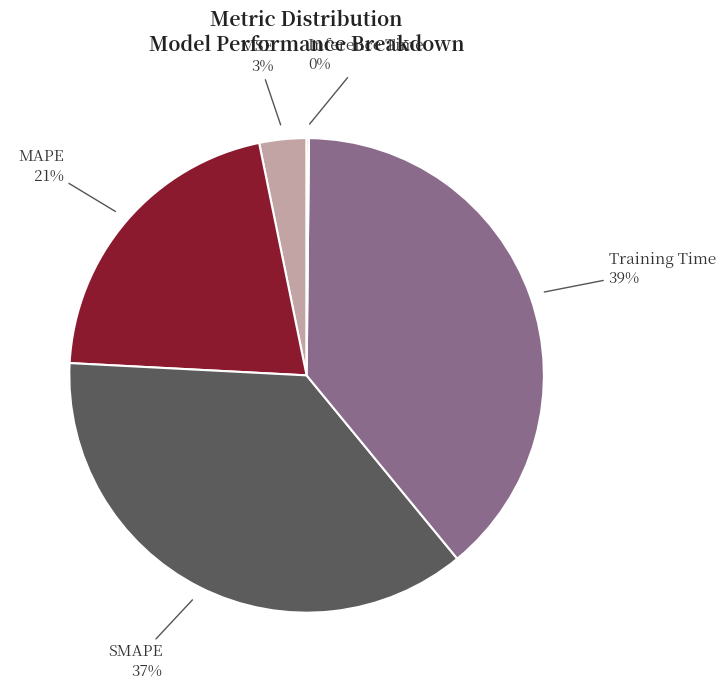

Does MAPE represent more than half of the total?

No